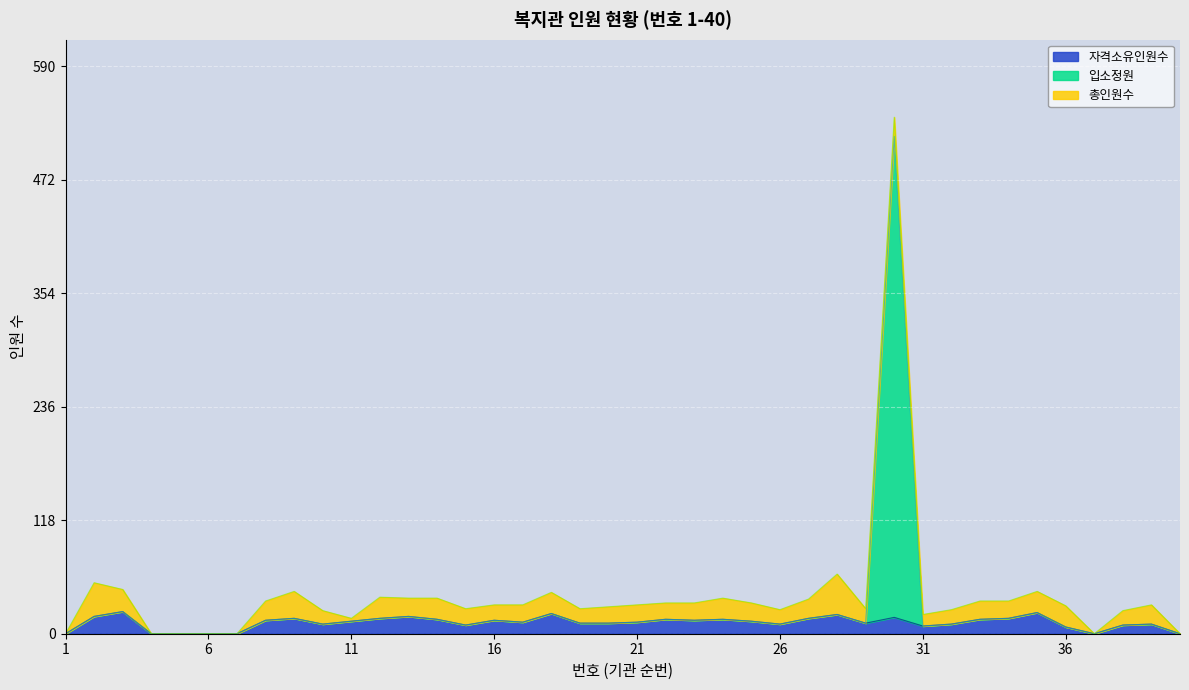

Which has a higher value, 10 or 12?

12